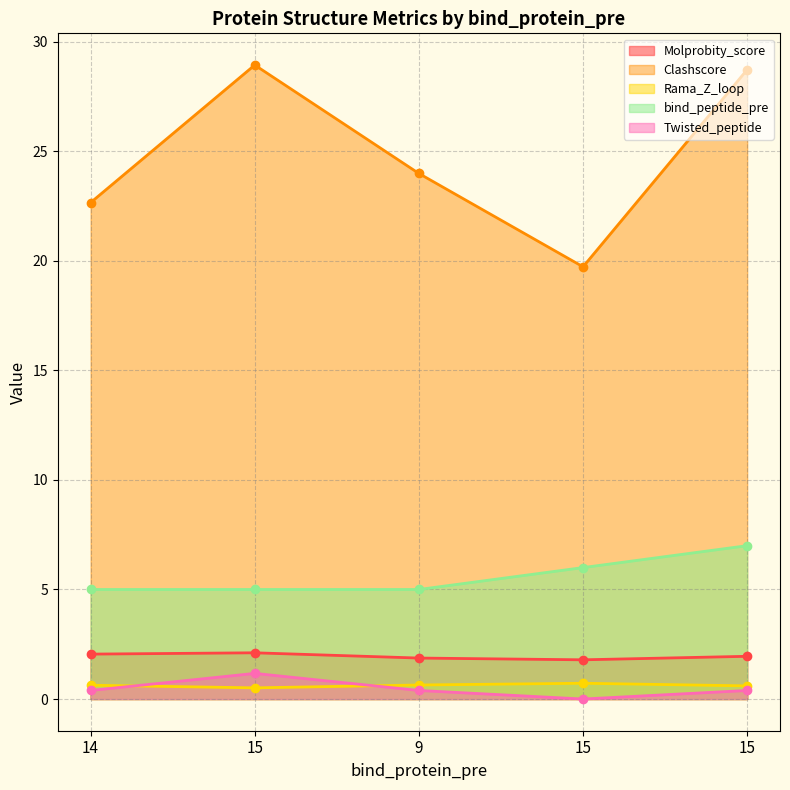

What is the minimum value for bind_peptide_pre?

5.0